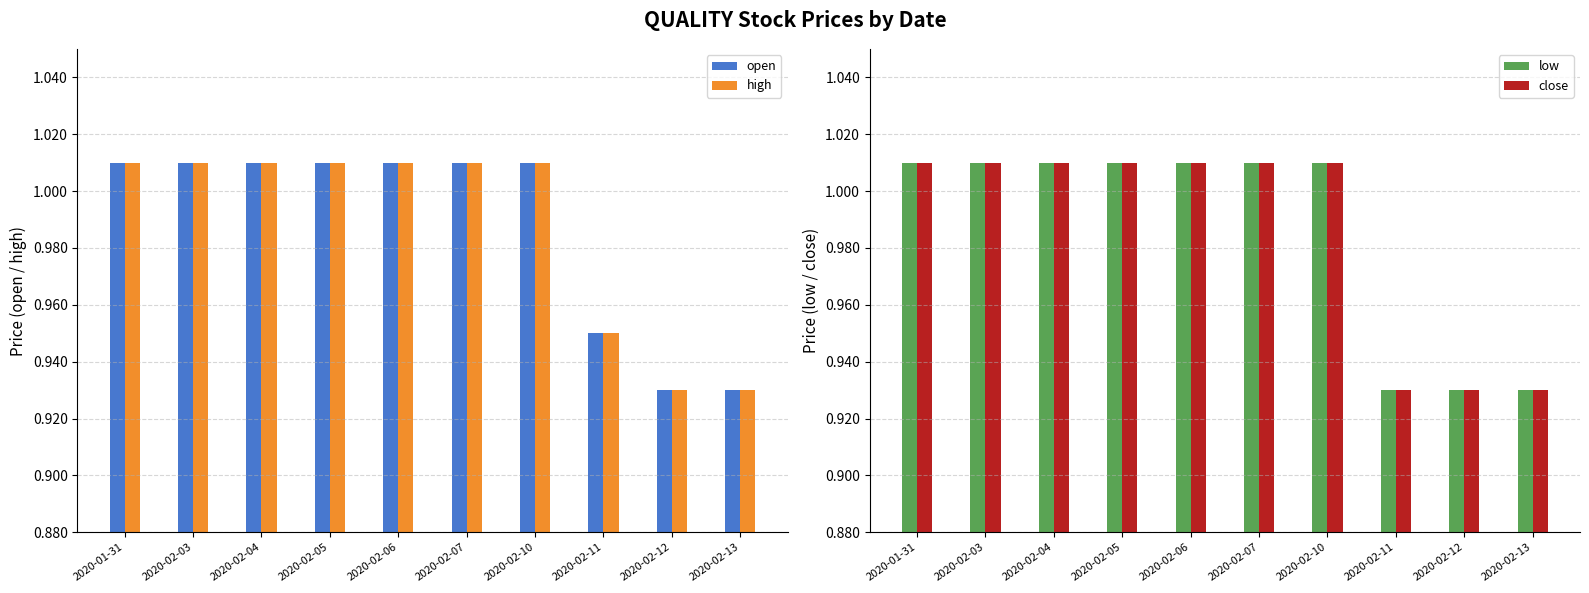

At 2020-02-10, list the series in order from largest to smallest.

open, high, low, close